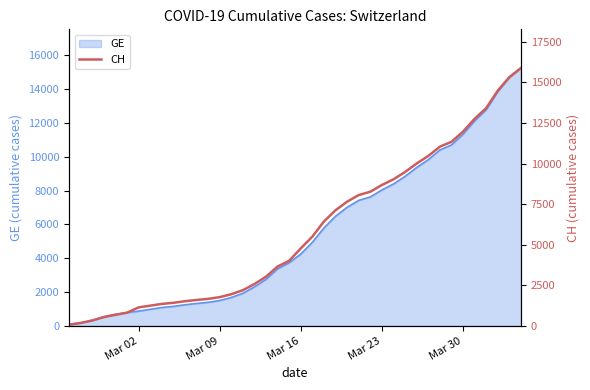

What is the maximum value shown in the chart?

15888